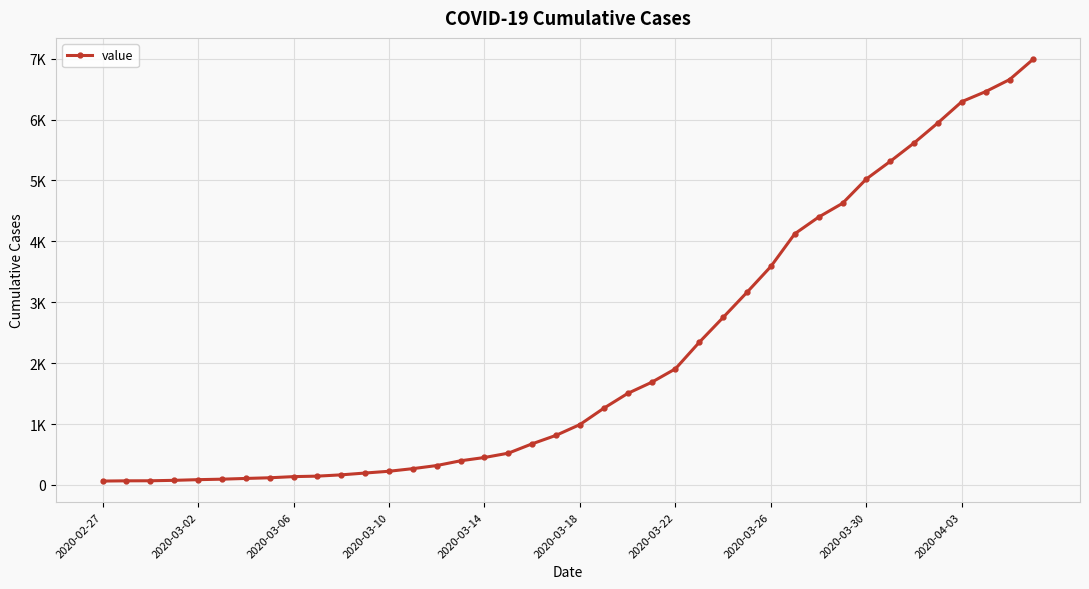

Reading left to right, list all the values displayed in this chart.

64	68	69	76	87	95	107	118	137	145	166	196	225	268	319	397	451	522	676	815	992	1260	1503	1685	1907	2343	2751	3164	3588	4124	4398	4624	5024	5313	5616	5946	6294	6459	6656	6994